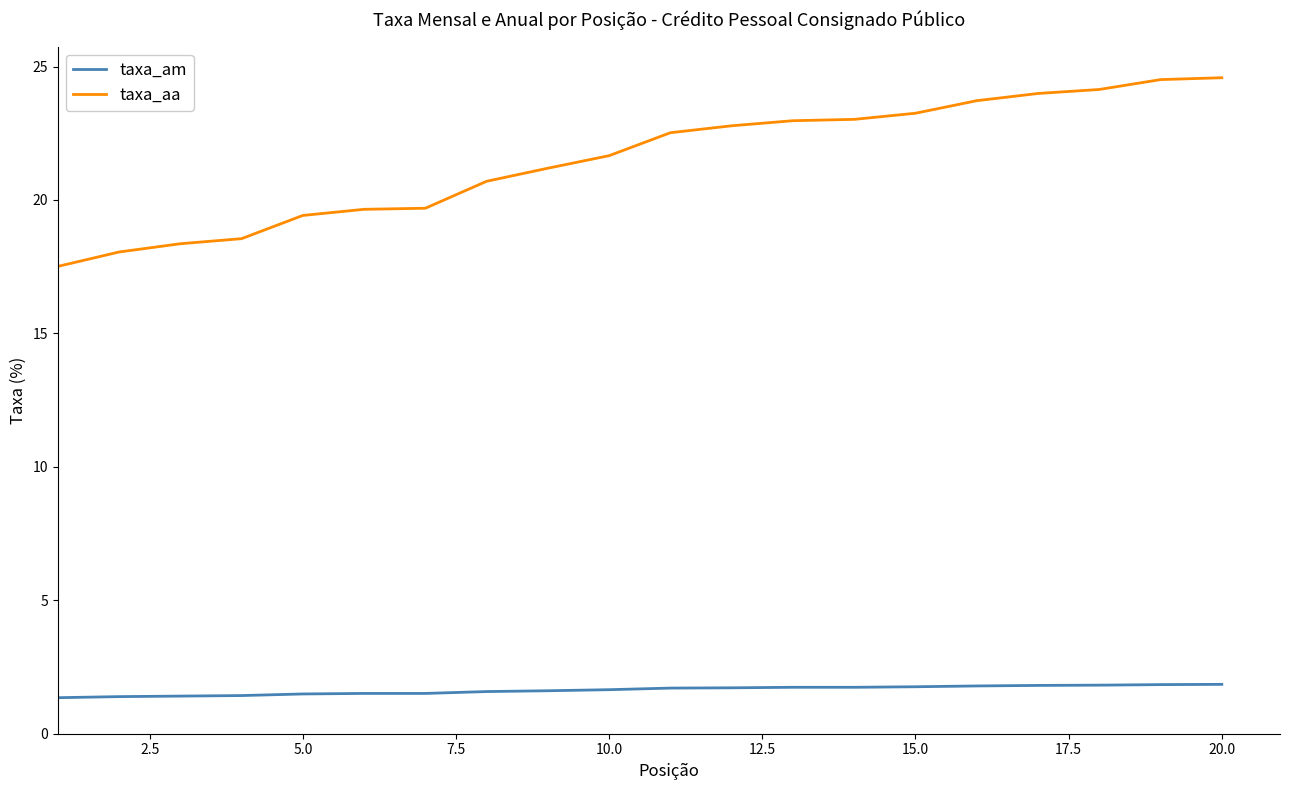

What is the difference between the maximum and minimum values in the taxa_aa series?

7.1